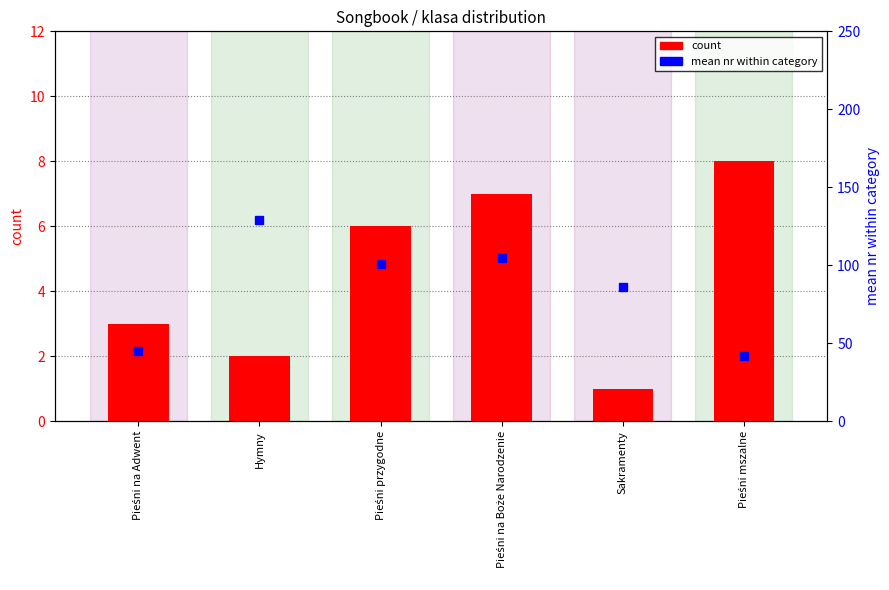

Rank the categories by mean nr within category value from highest to lowest.

Hymny, Pieśni na Boże Narodzenie, Pieśni przygodne, Sakramenty, Pieśni na Adwent, Pieśni mszalne